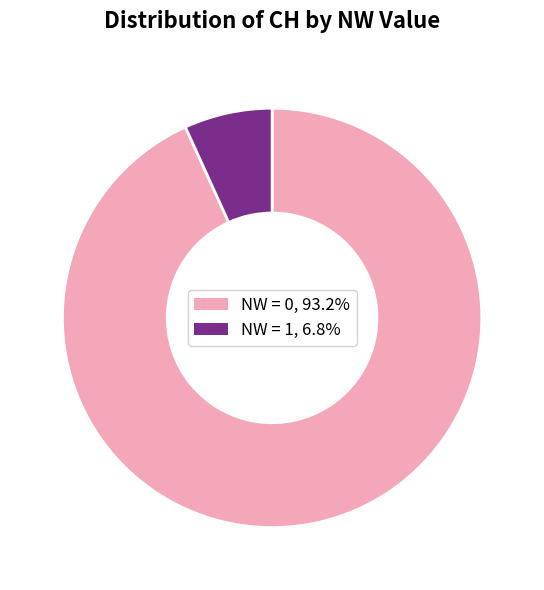

Is there any slice that represents more than half of the pie?

Yes